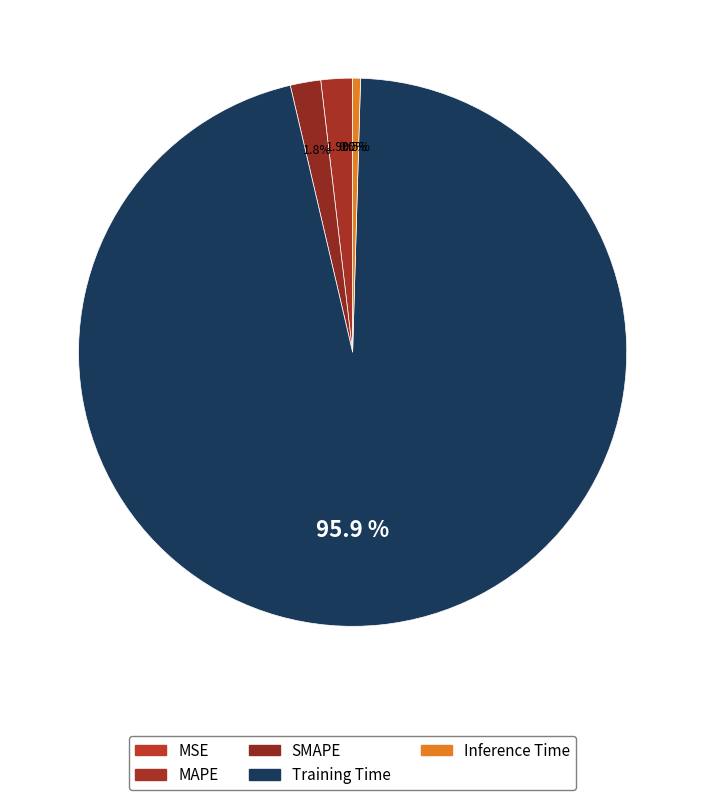

Does Training Time account for over 50% of the chart?

Yes